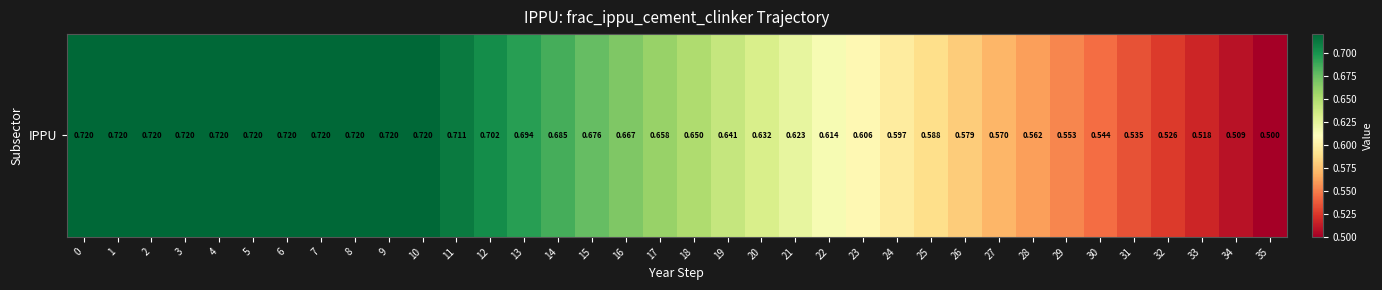

What is the approximate value at 15?

0.7